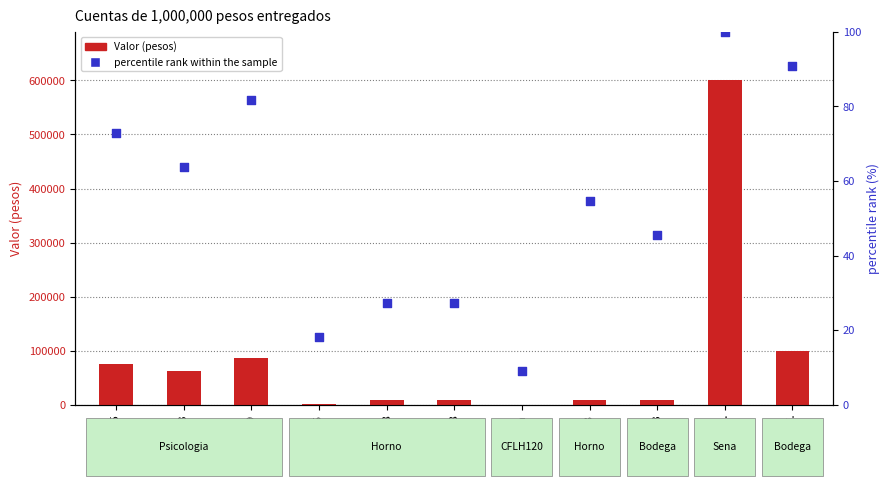

Which series contains the lowest Y value?

percentile rank within the sample